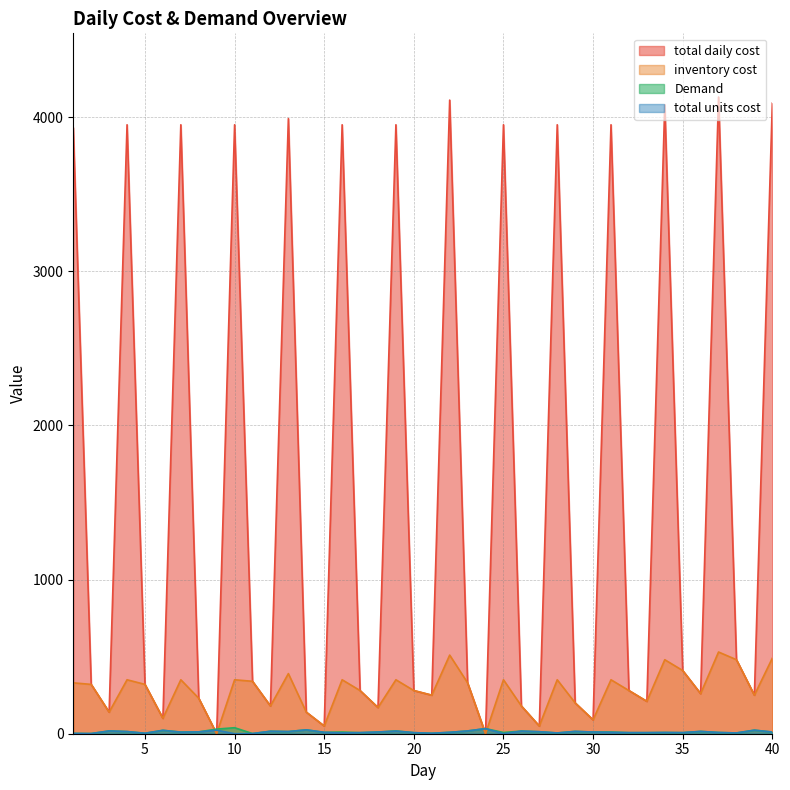

How many intersections are there between total units cost and inventory cost?

4